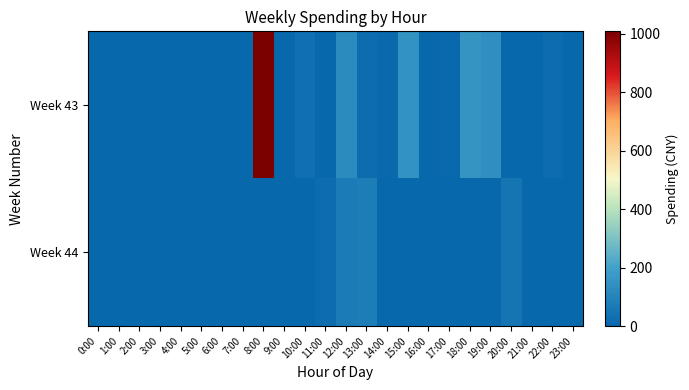

Between 22:00 and 23:00, which is larger?

22:00